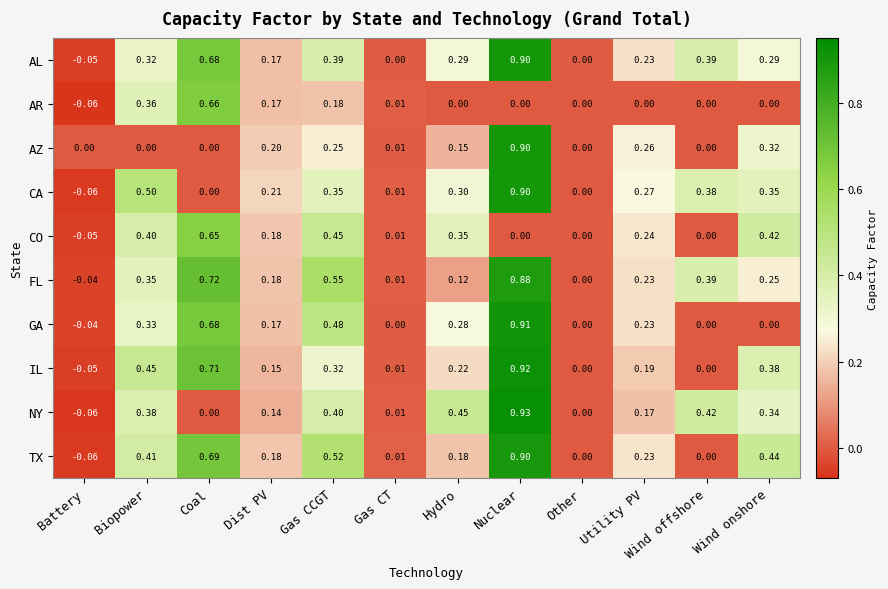

Where does the TX series first go above 0?

Biopower